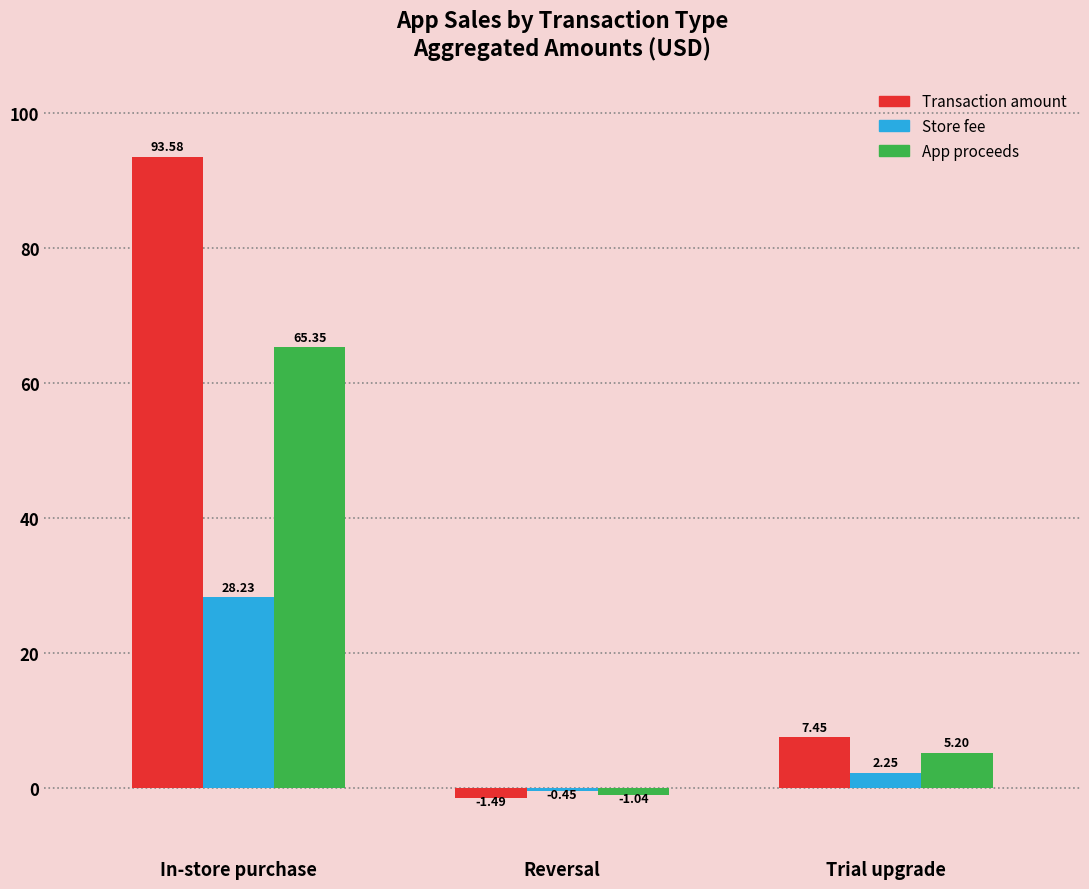

At how many categories does at least one series exceed 72?

1